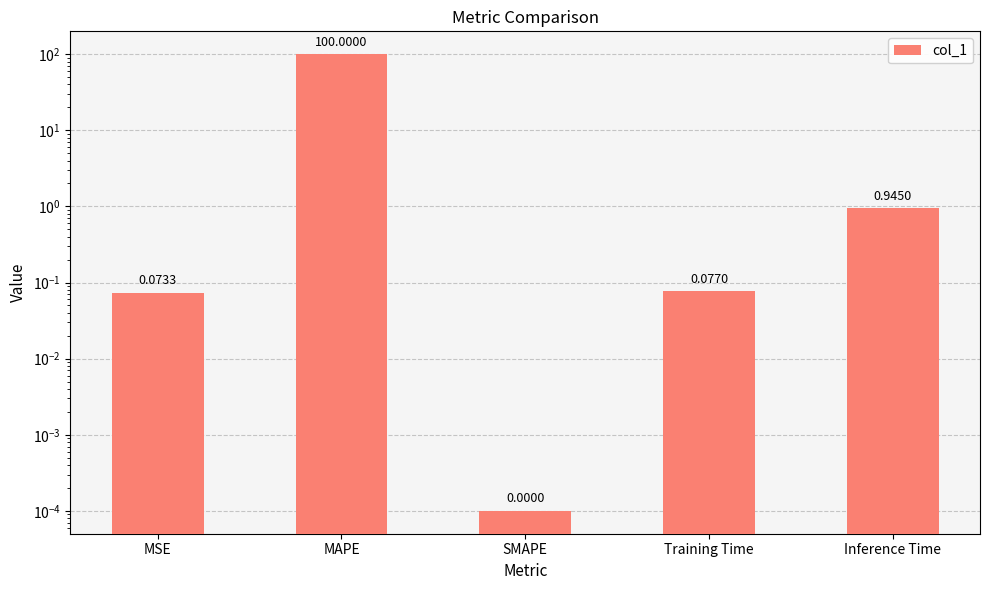

Where is the data nearest to the value 50?

Inference Time